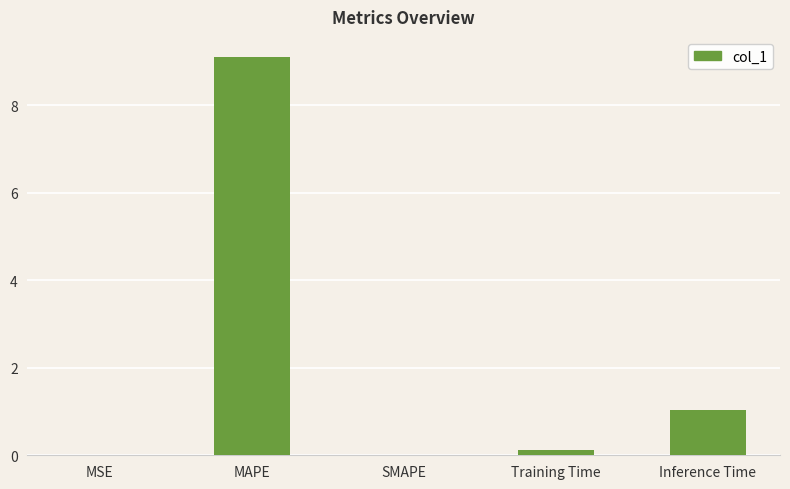

The value at MAPE is 12.4. True or false?

False